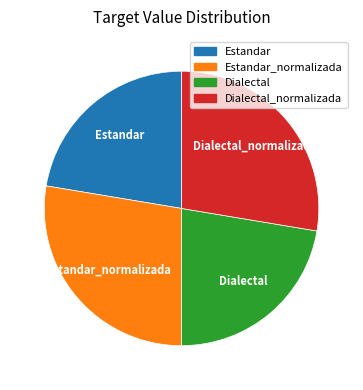

Does any single category account for the majority?

No